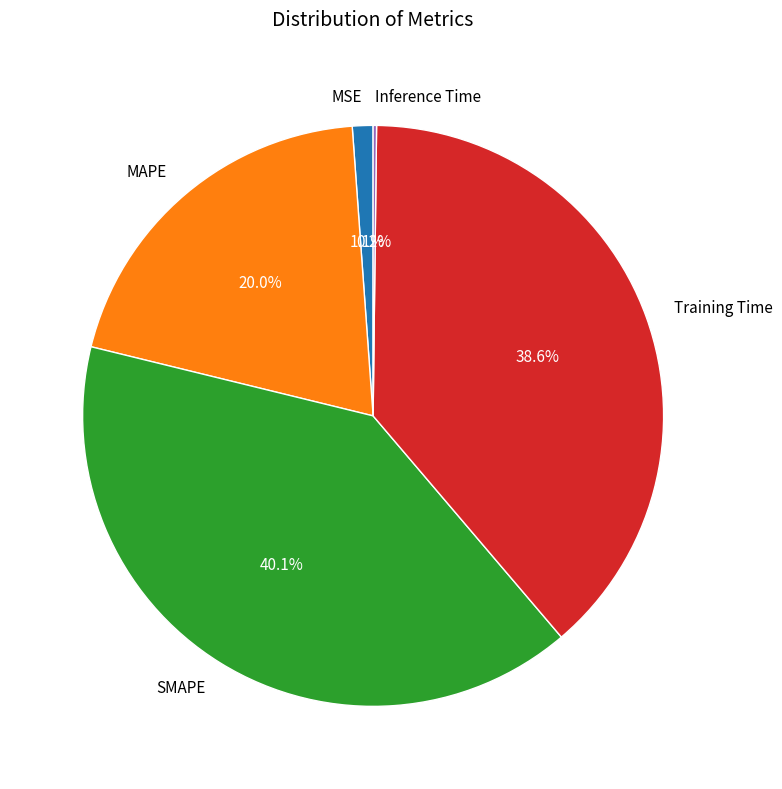

What is the largest slice in the pie chart?

SMAPE